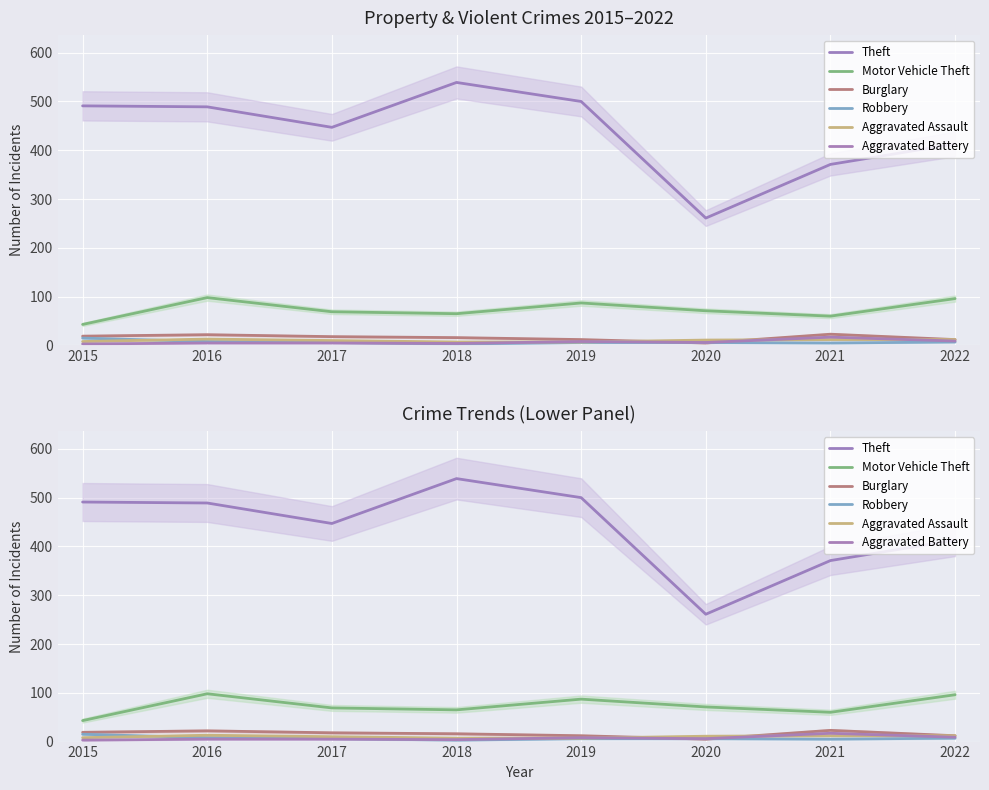

What is the difference between the Aggravated Assault values at 2017 and 2018?

3